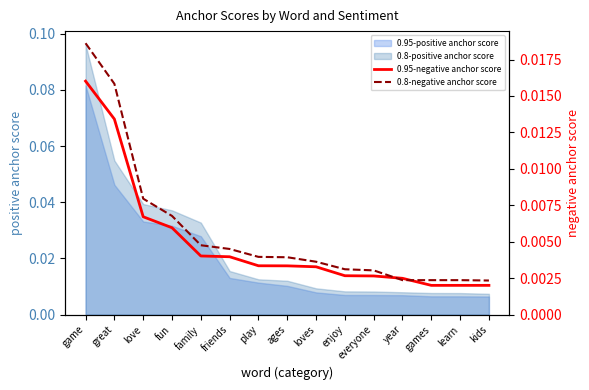

At which label does 0.8-positive anchor score reach its peak?

game